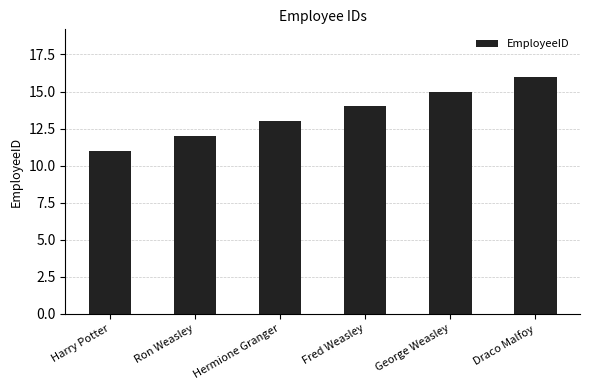

List the labels in order of value, largest first.

Draco Malfoy, George Weasley, Fred Weasley, Hermione Granger, Ron Weasley, Harry Potter